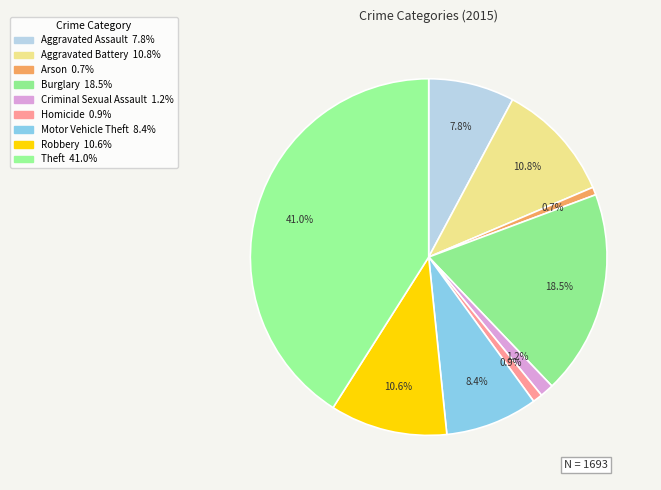

How many segments does this pie chart have?

9